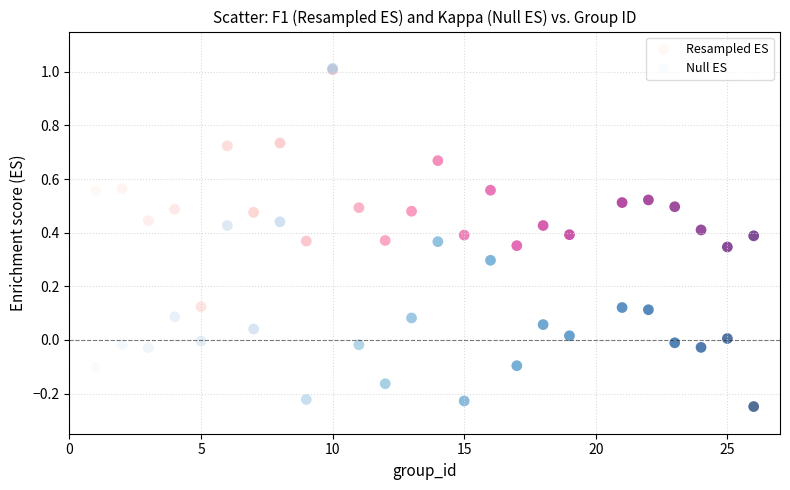

Which series has the largest Y range (max minus min)?

Null ES